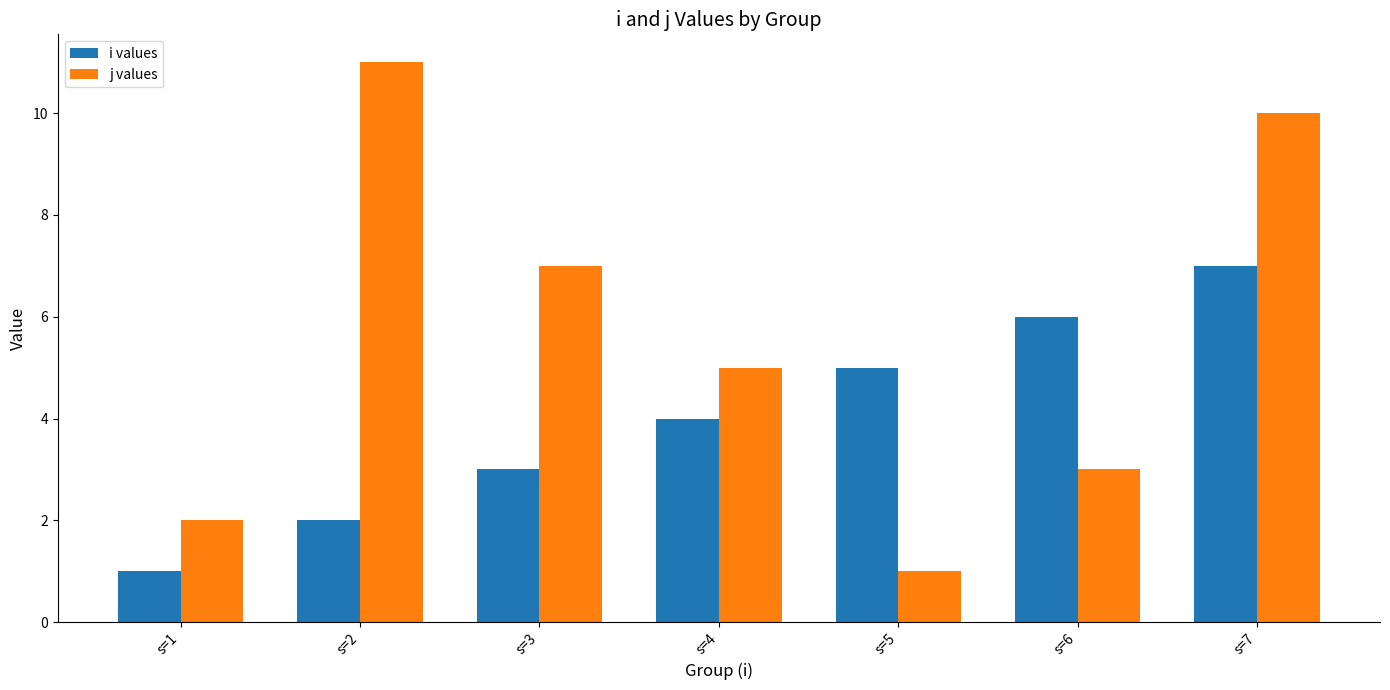

How many j values values are between 2 and 10?

5